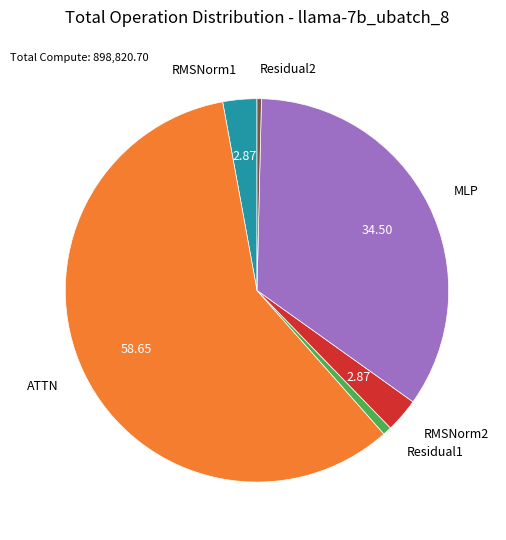

Which category has the biggest portion of the pie?

ATTN